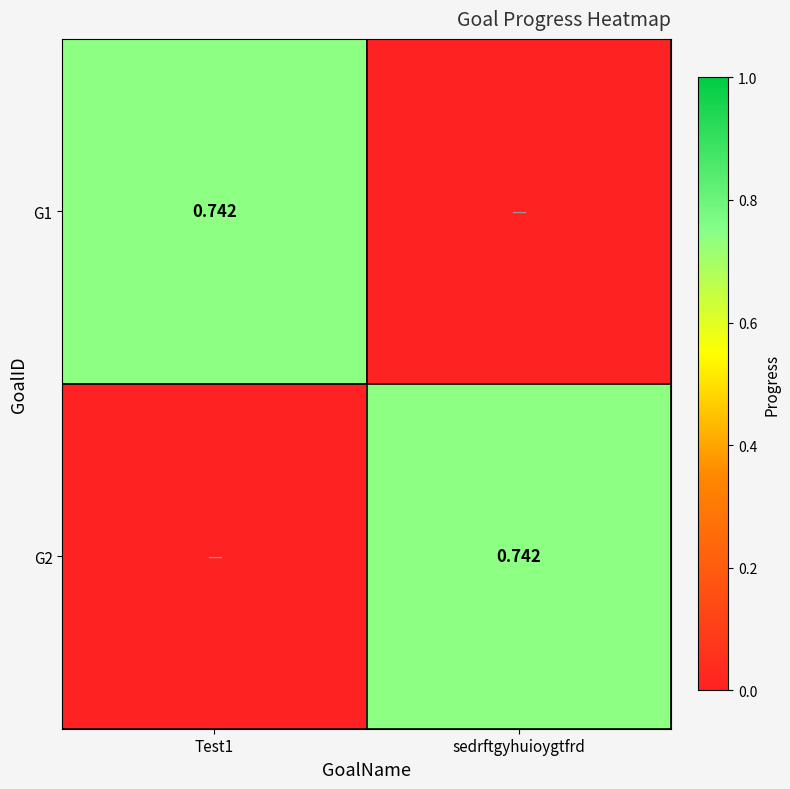

How many values in the G1 series exceed 0?

1